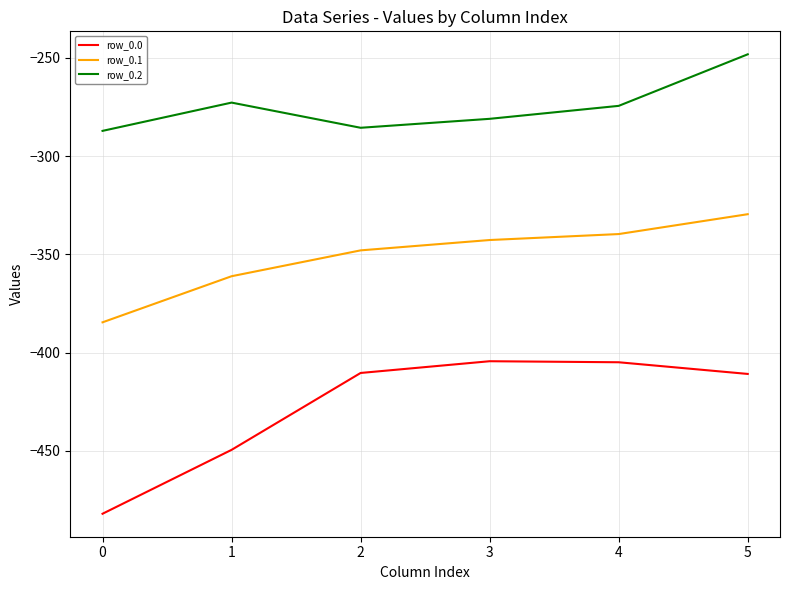

Does the chart have visible grid lines?

Yes